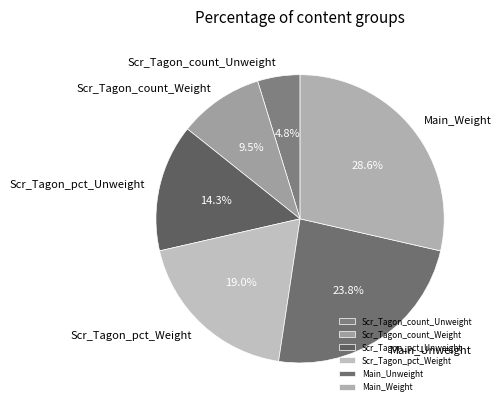

Is it true that Scr_Tagon_count_Unweight is 5% of the pie?

True